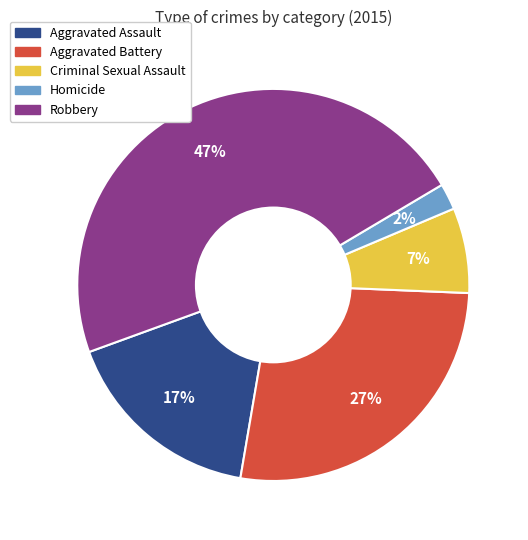

Approximately how many times larger is the value at Criminal Sexual Assault compared to Aggravated Assault?

0.4